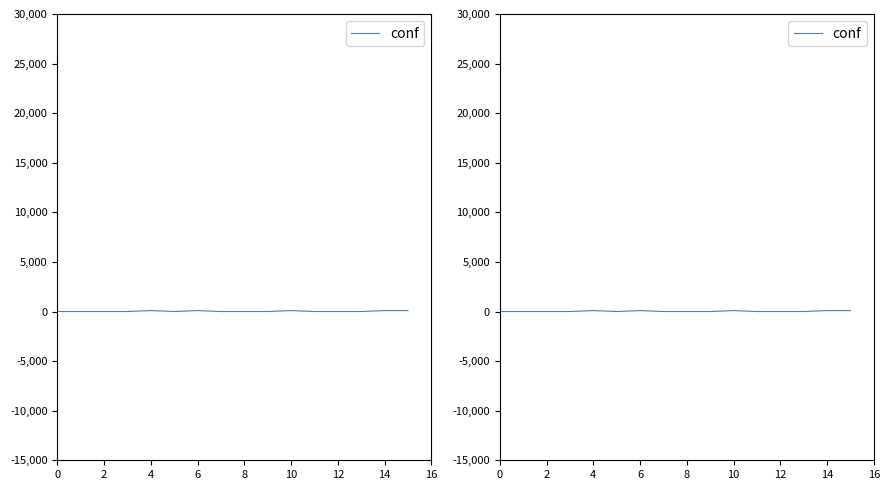

How many positive values are there?

5